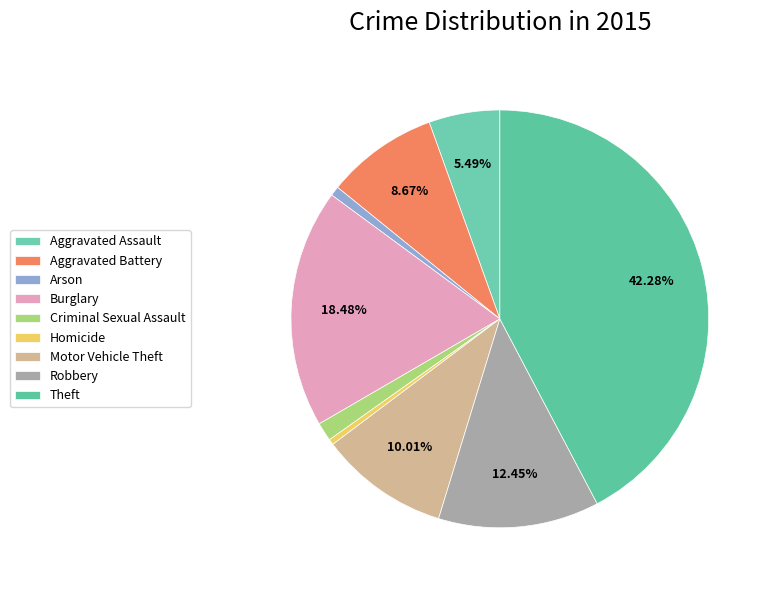

How many slices are in this pie chart?

9